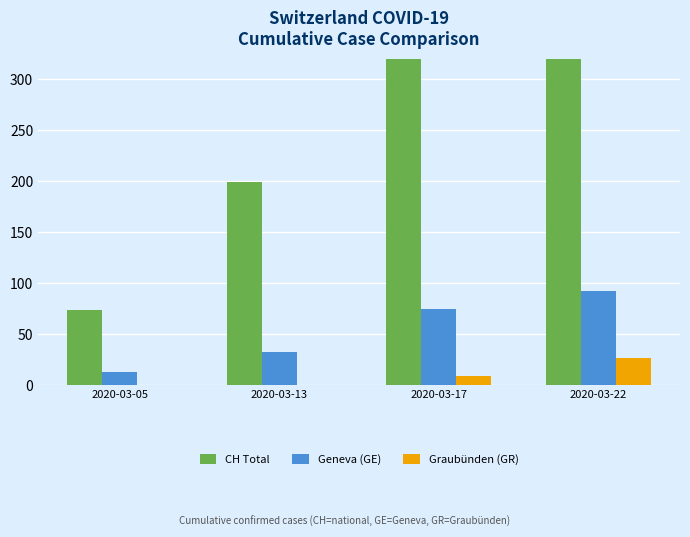

List the series in order of their peak value, lowest first.

Graubünden (GR), Geneva (GE), CH Total